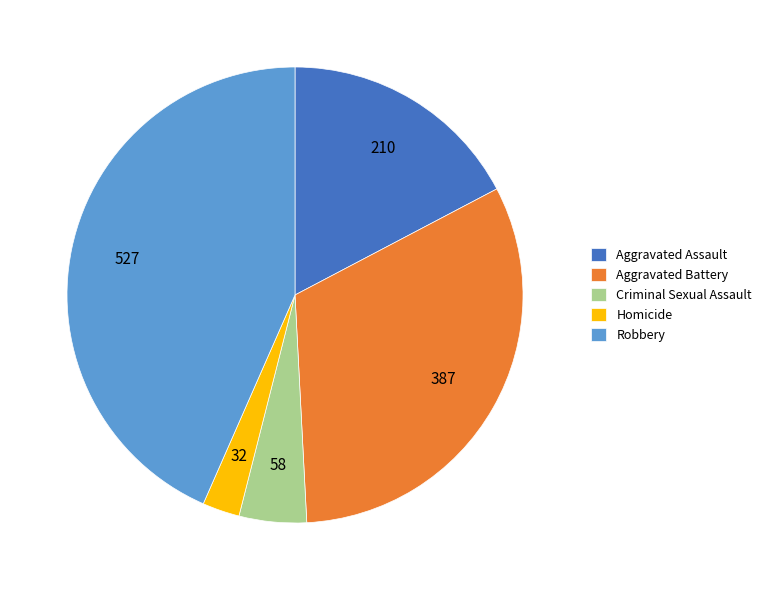

Is it true that Aggravated Assault is 17% of the pie?

True